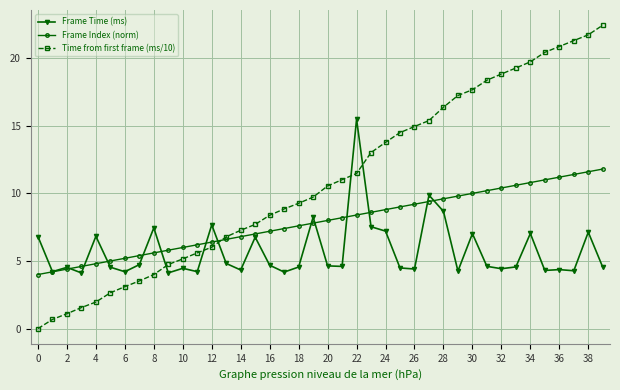

Does the chart have visible grid lines?

Yes